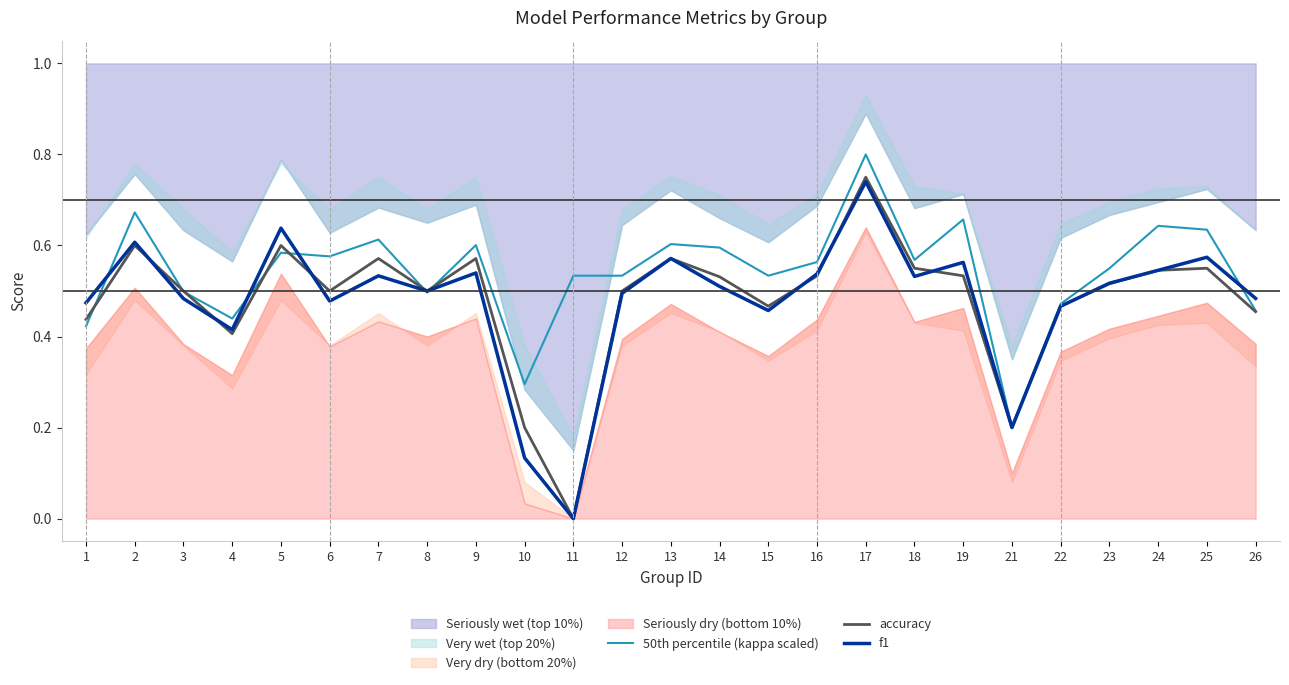

At 17, list the series in order from smallest to largest.

f1, accuracy, 50th percentile (kappa scaled)